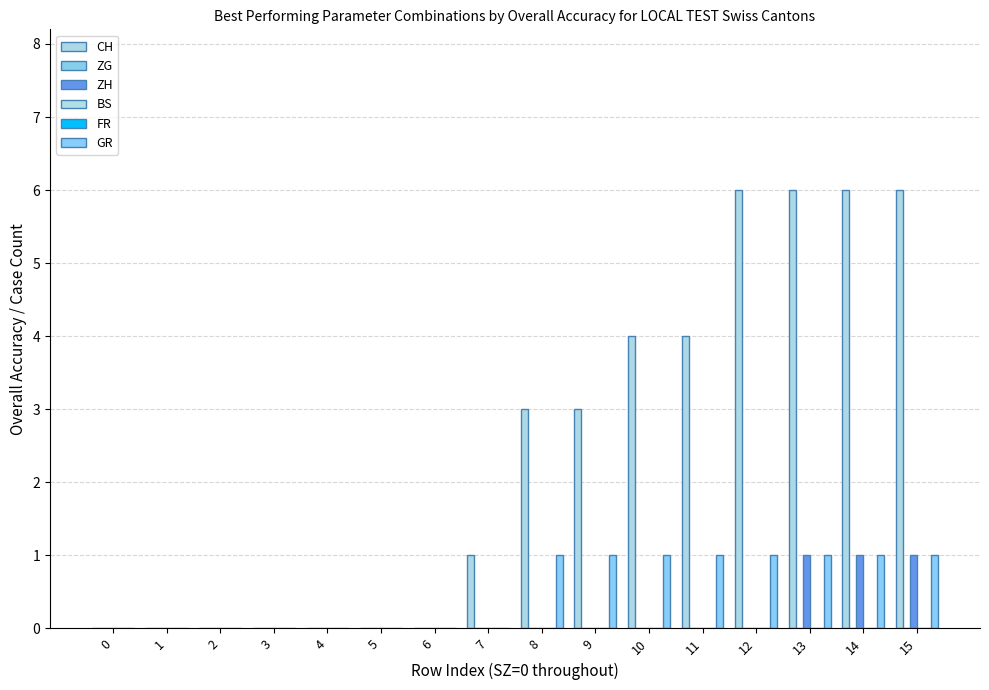

True or false: GR has a value of 0 at 8.

False